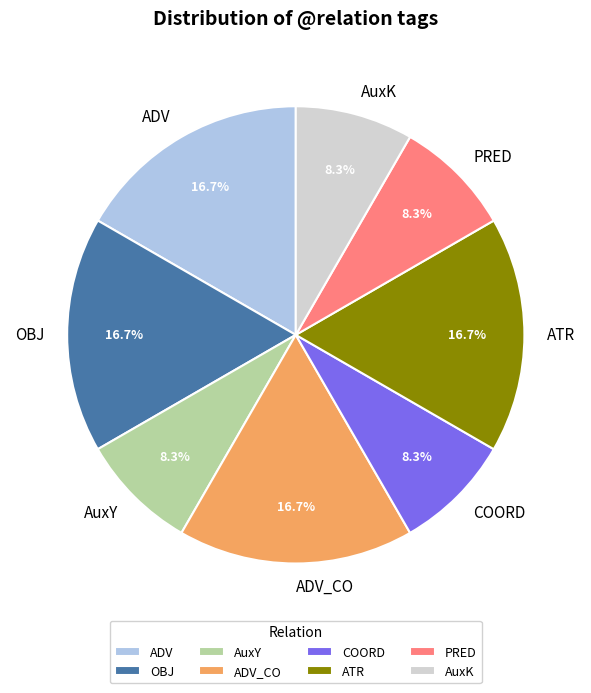

Is there any slice that represents more than half of the pie?

No